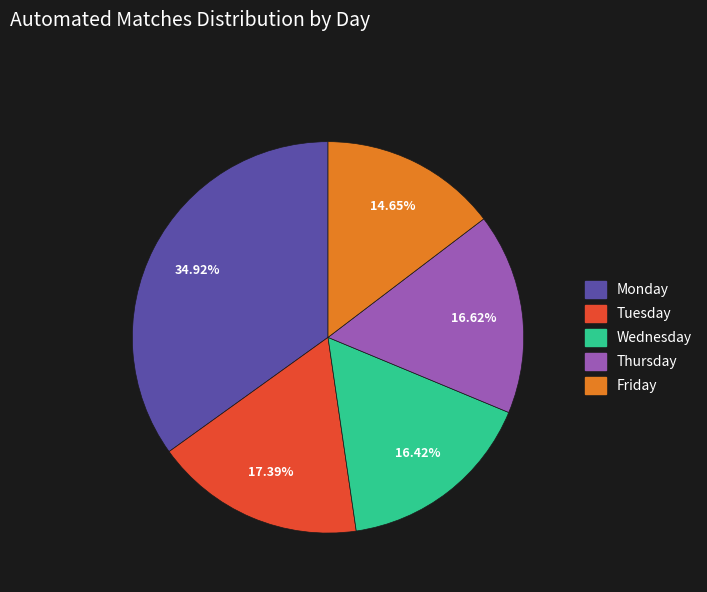

Count the number of slices in the pie.

5